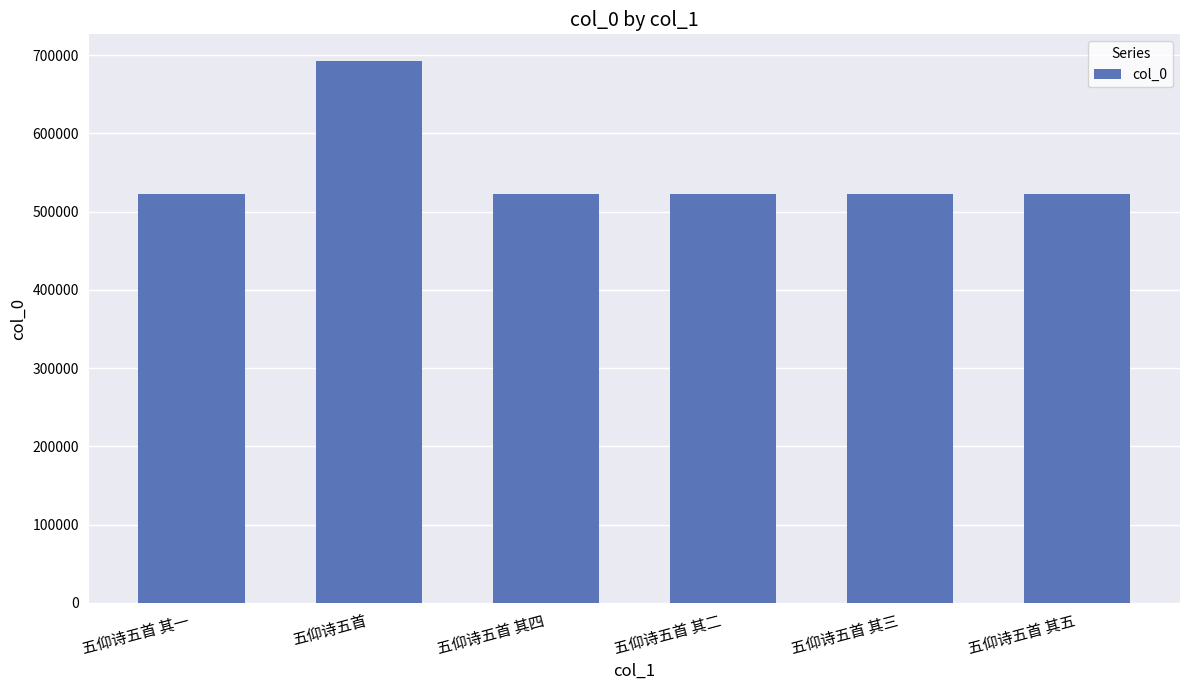

At which category does the chart reach its peak across all series?

五仰诗五首